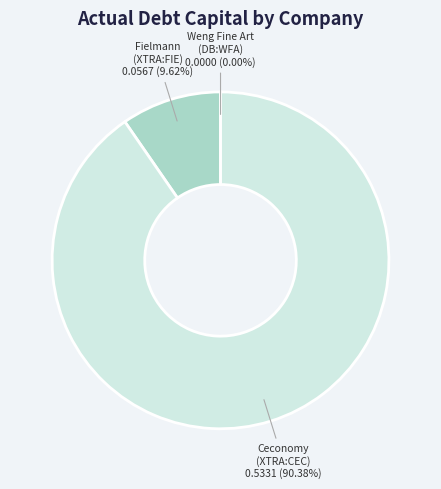

How many segments does this pie chart have?

3